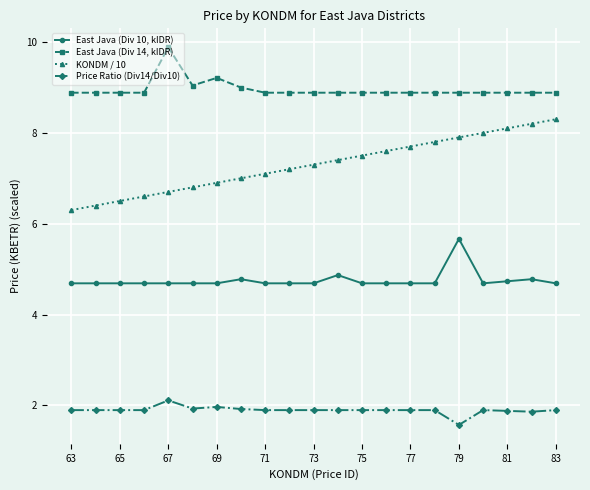

Which series has the largest total across all categories?

East Java (Div 14, kIDR)